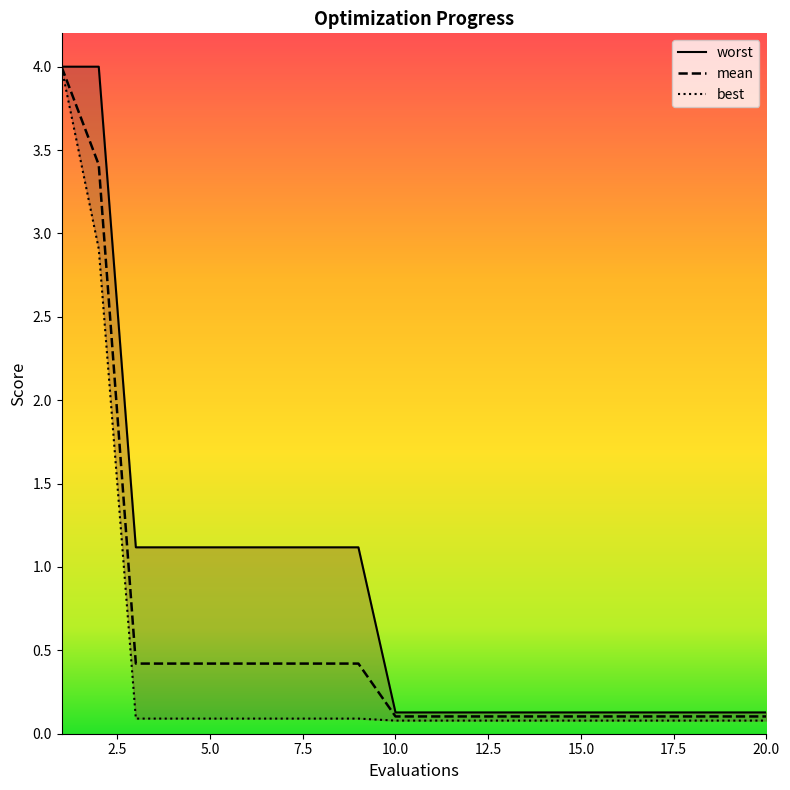

Does the chart display data point markers on the line(s)?

No